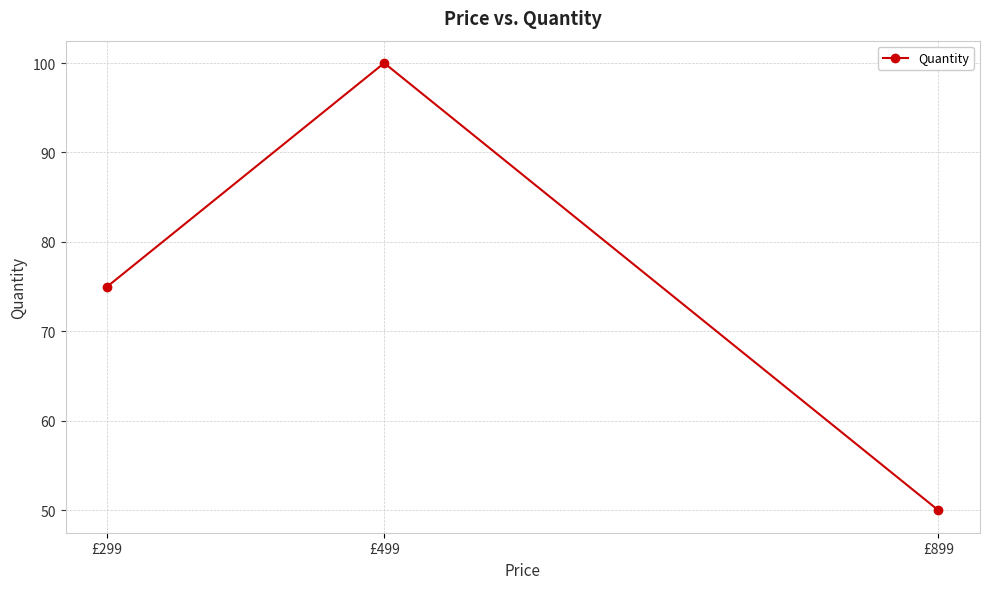

At which category does the chart reach its peak across all series?

£499